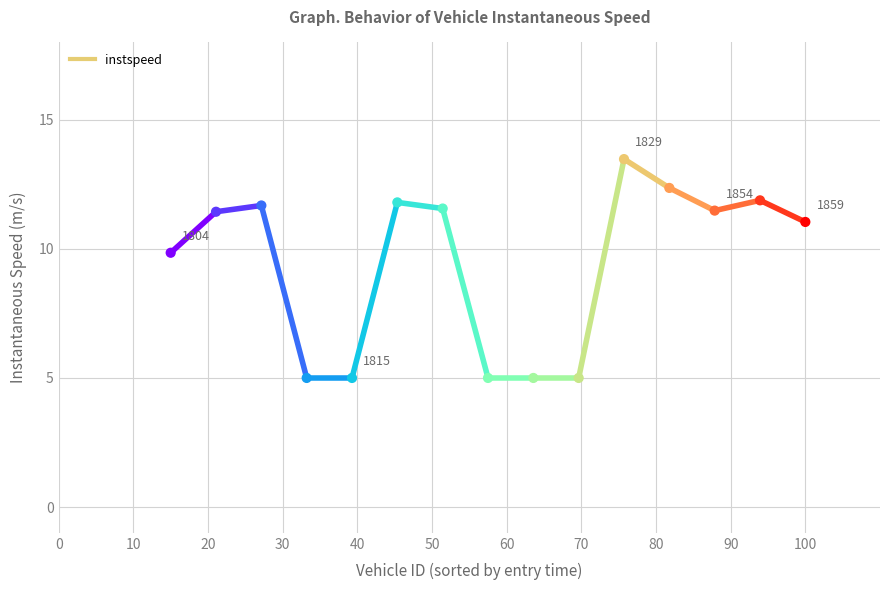

Approximately how many times larger is the value at 1829 compared to 1813?

2.7